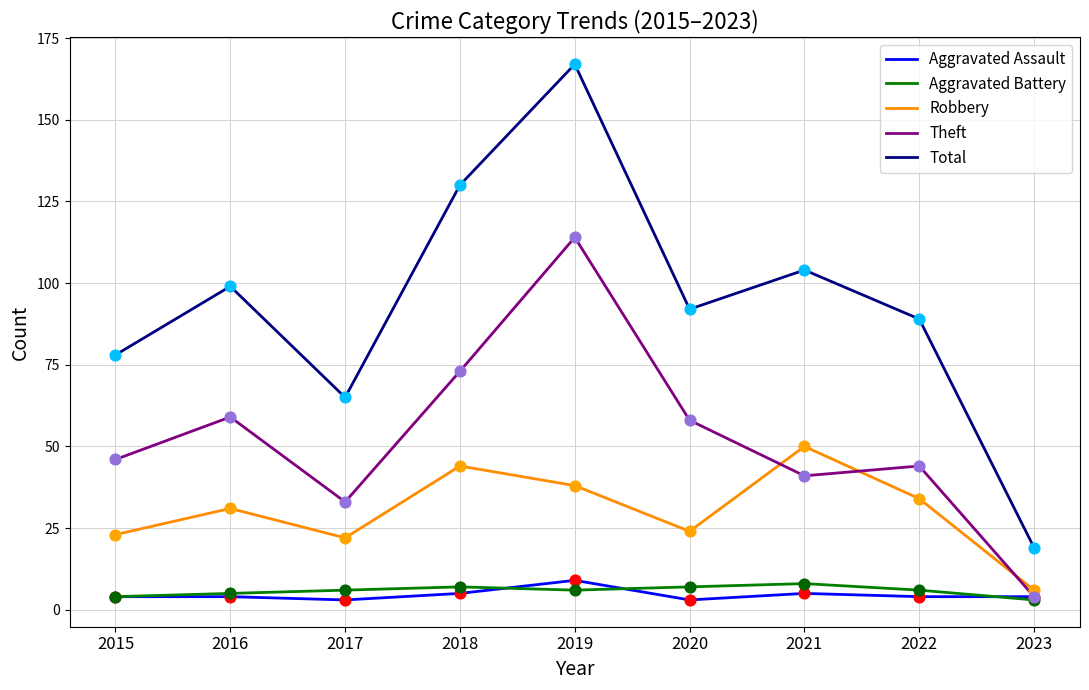

At which category is the sum across all series the highest?

2019